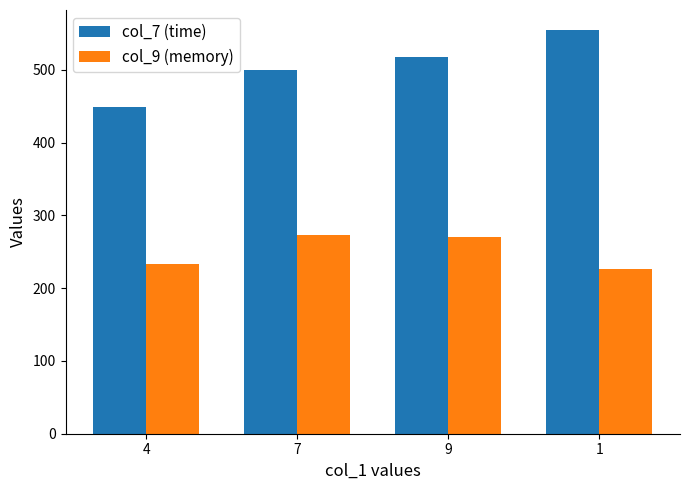

What is the spread (max minus min) of values at 4?

216.3